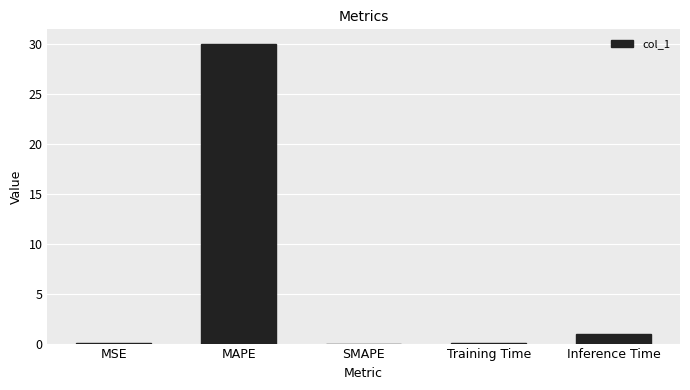

True or false: the data shows 1.0 at Inference Time.

True